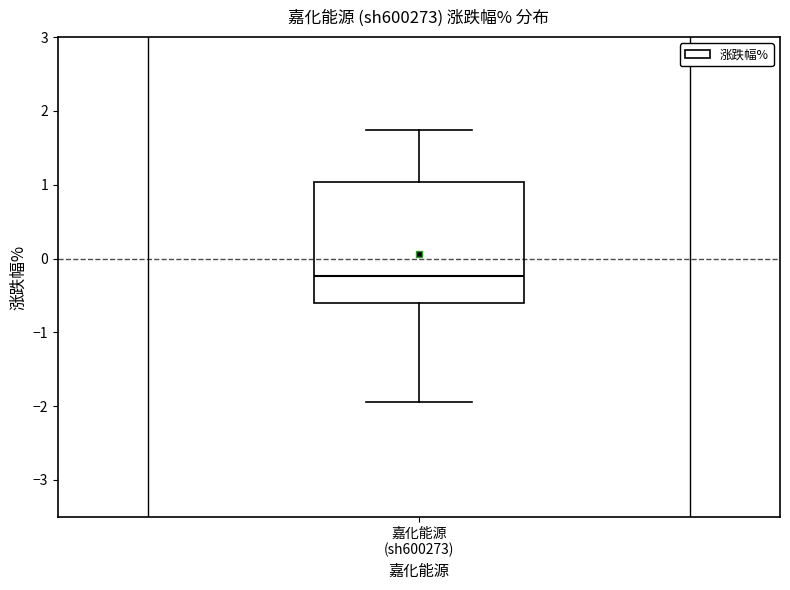

Transcribe this box plot: give where the median line is, the range the box spans, and where the two whiskers end, as read against the y-axis. The values are not printed on the chart, so give them approximately, as read against the axis.

median -0.2, box -0.6 to 1.0, whiskers -1.9 to 1.7